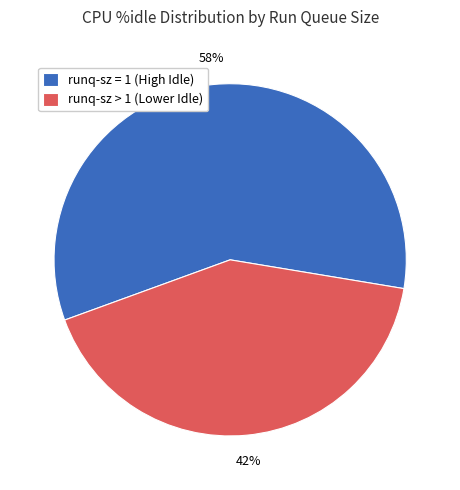

What is the ratio of the value at runq-sz = 1 (High Idle) to the value at runq-sz > 1 (Lower Idle)?

1.4